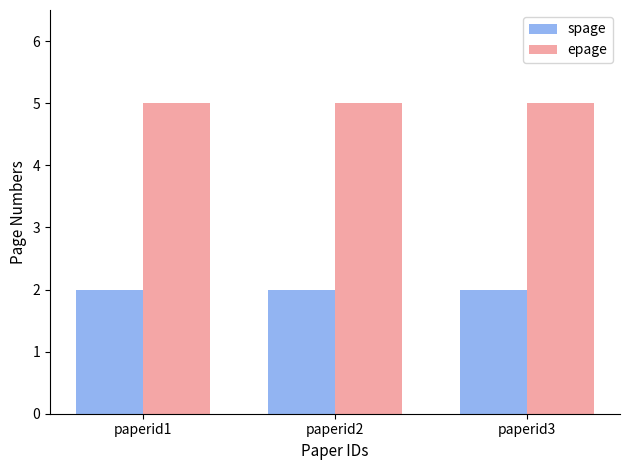

What is the sum of all spage values?

6